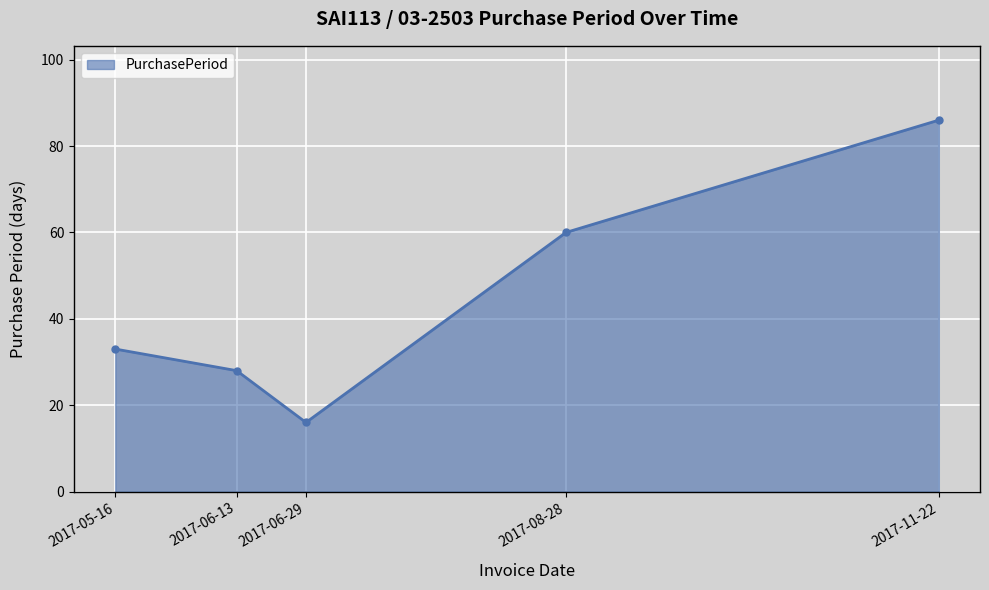

At which category does the data reach its first local valley?

2017-06-29